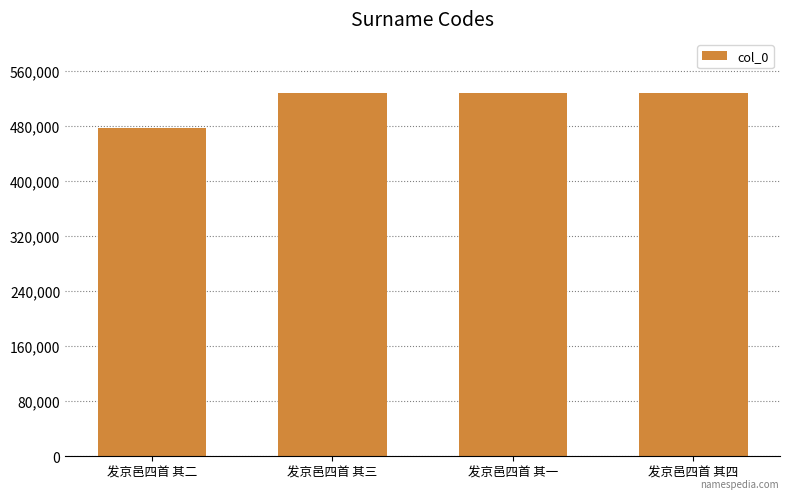

What is the sum of all values?

2059577